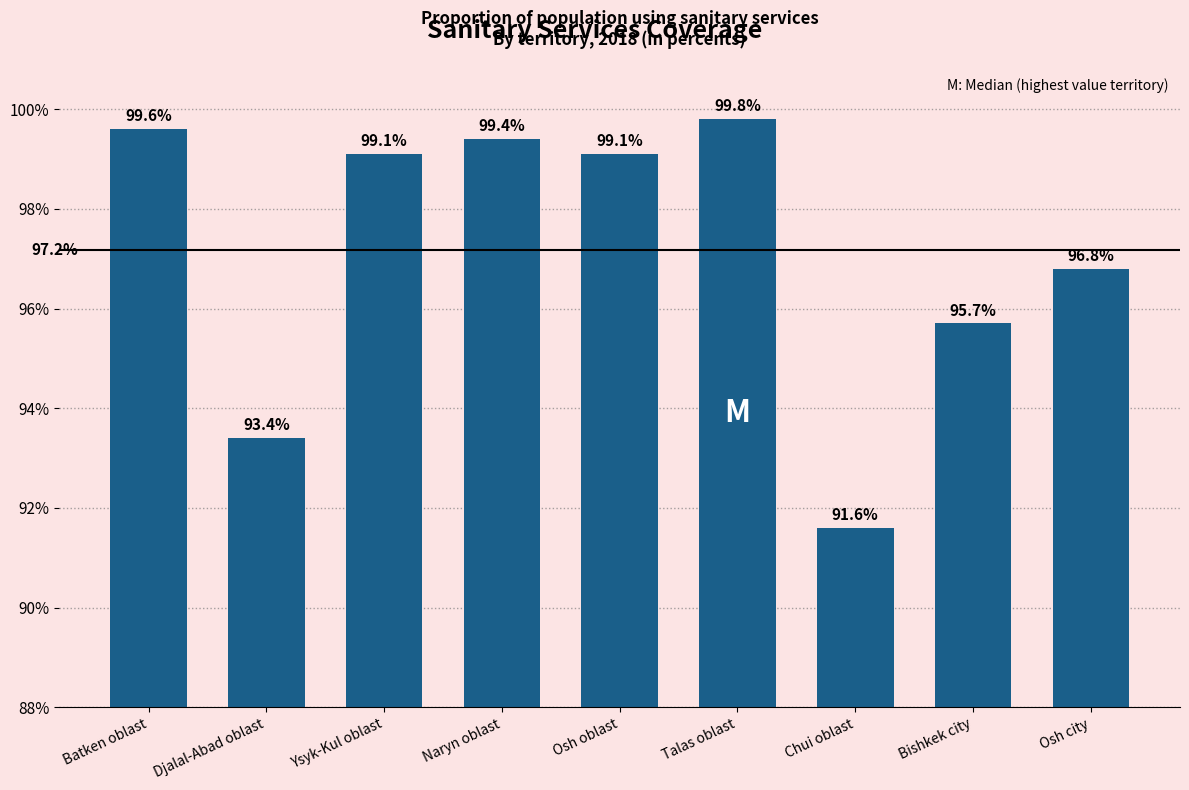

What is the greatest value displayed?

99.8